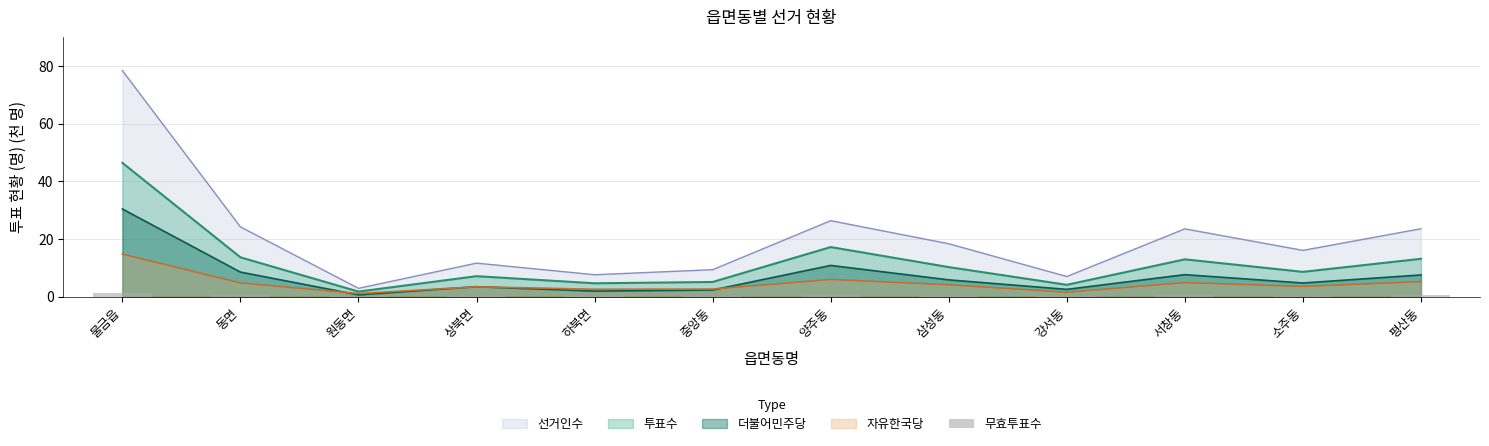

What is the approximate value of 선거인수 at 서창동?

23.5